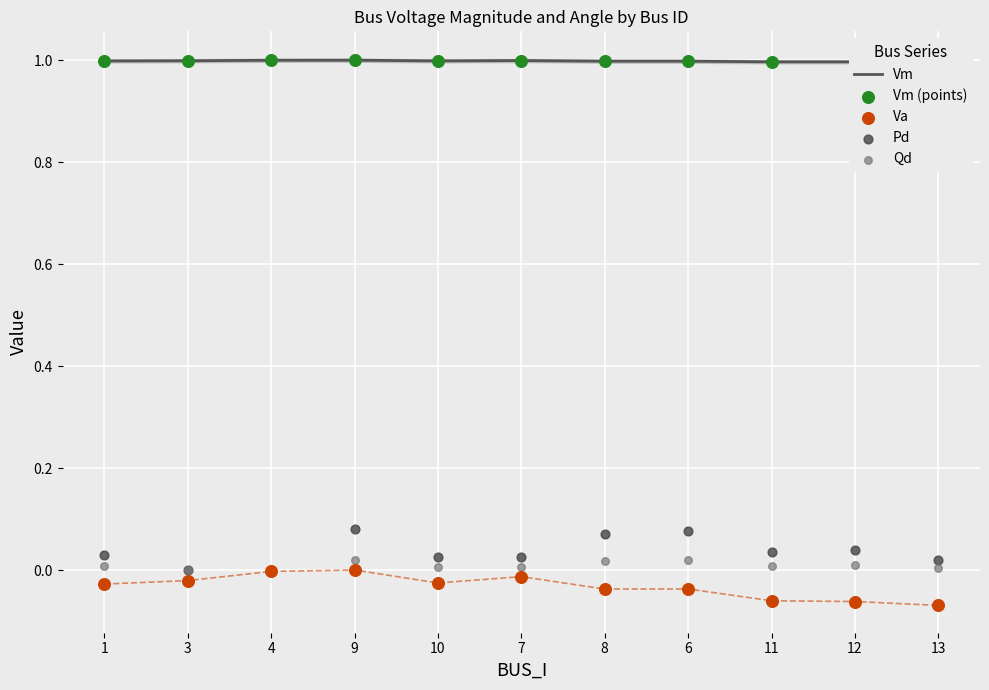

Which series reaches the minimum Y coordinate?

Va